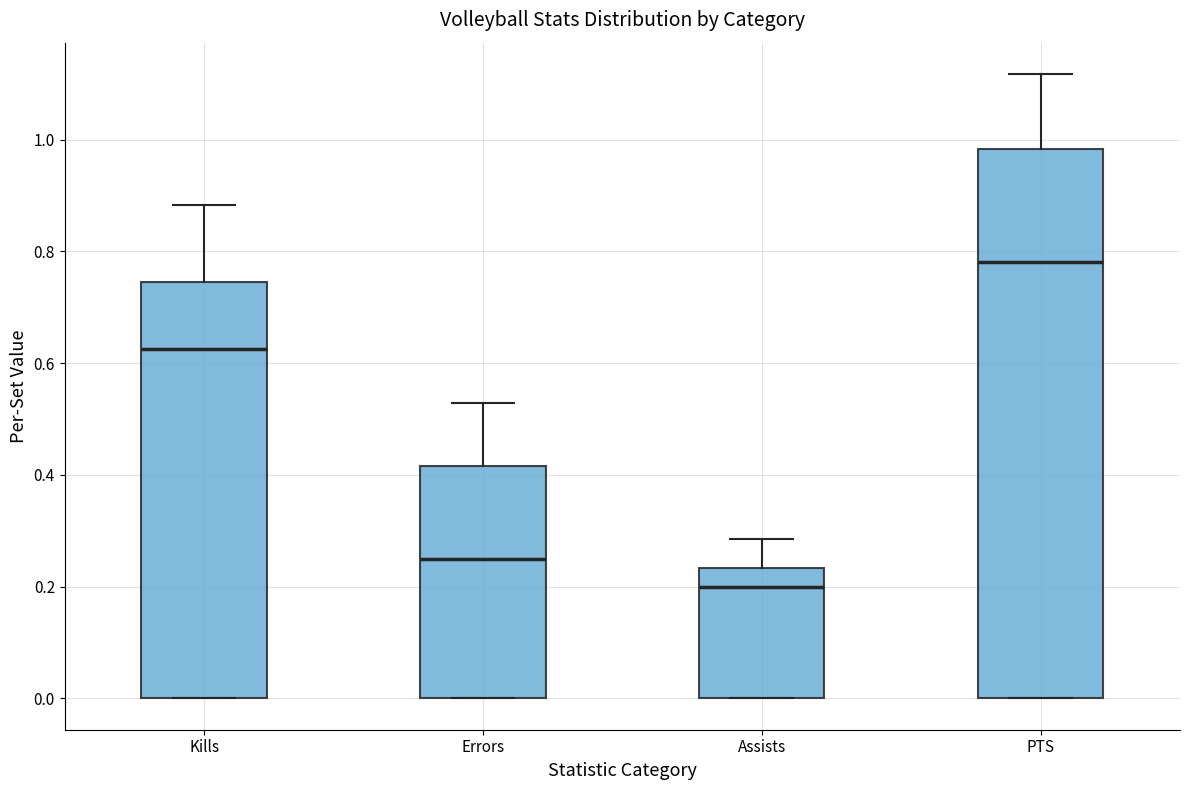

Reading left to right, read every box against the y-axis: the position of its median line, the range the box covers, and the ends of its whiskers. The values are not printed on the chart, so give them approximately, as read against the axis.

Kills: median 0.62, box 0.00 to 0.74, whiskers 0.00 to 0.88
Errors: median 0.26, box 0.00 to 0.42, whiskers 0.00 to 0.52
Assists: median 0.20, box 0.00 to 0.24, whiskers 0.00 to 0.28
PTS: median 0.78, box 0.00 to 0.98, whiskers 0.00 to 1.12